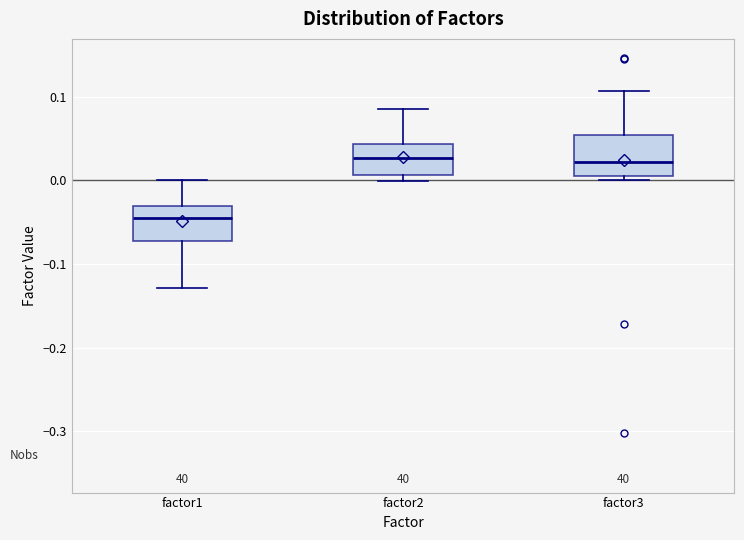

Reading left to right, read every box against the y-axis: the position of its median line, the range the box covers, and the ends of its whiskers. The values are not printed on the chart, so give them approximately, as read against the axis.

factor1: median -0.05, box -0.07 to -0.03, whiskers -0.13 to 0.00
factor2: median 0.03, box 0.01 to 0.04, whiskers 0.00 to 0.09
factor3: median 0.02, box 0.01 to 0.05, whiskers 0.00 to 0.11